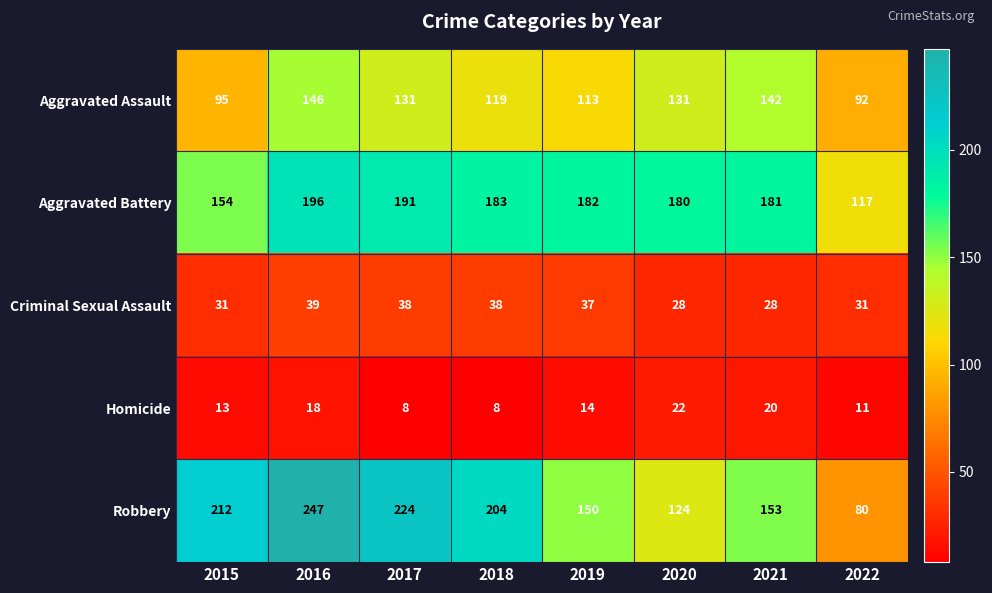

What is the sum of all Aggravated Assault values?

969